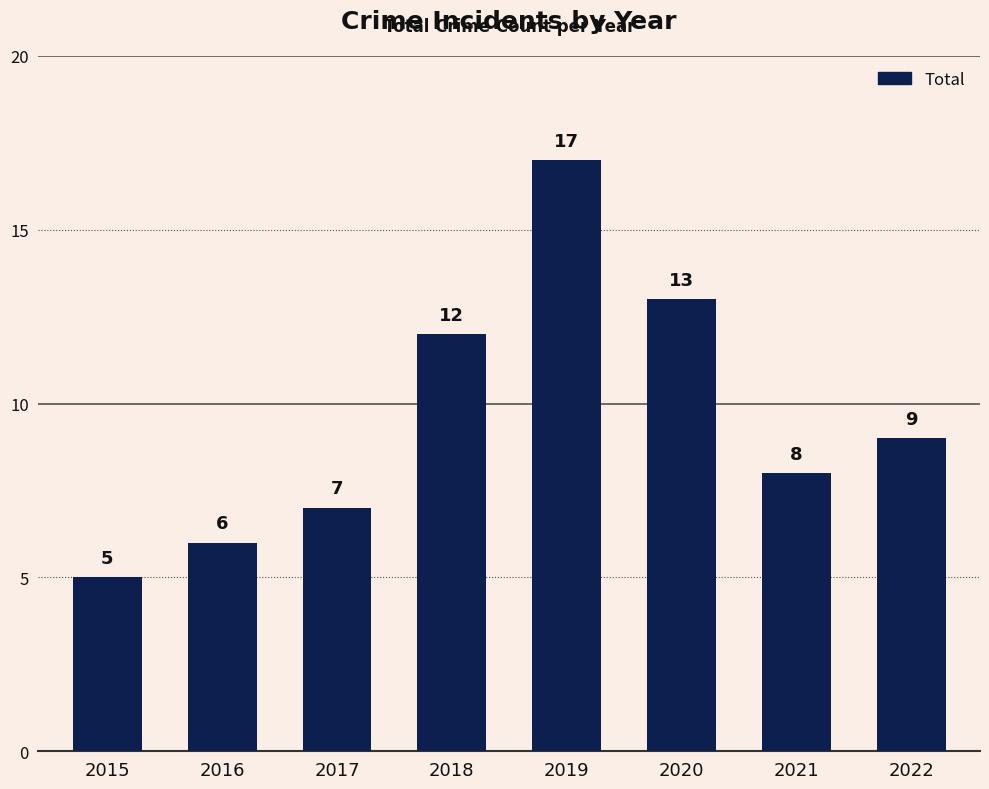

What is the maximum value shown in the chart?

17